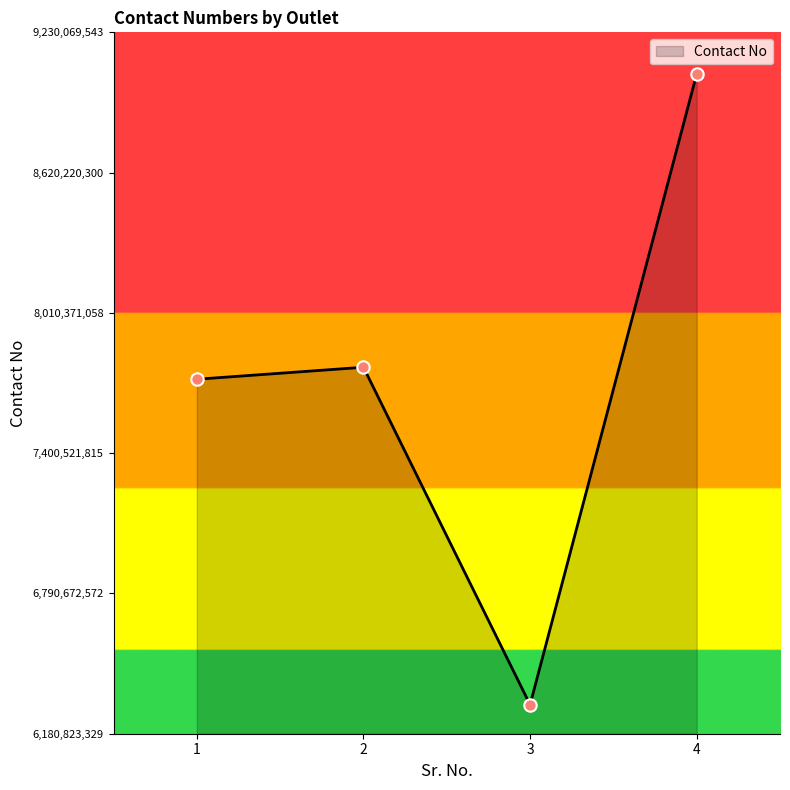

Between 4 and 3, which is larger?

4